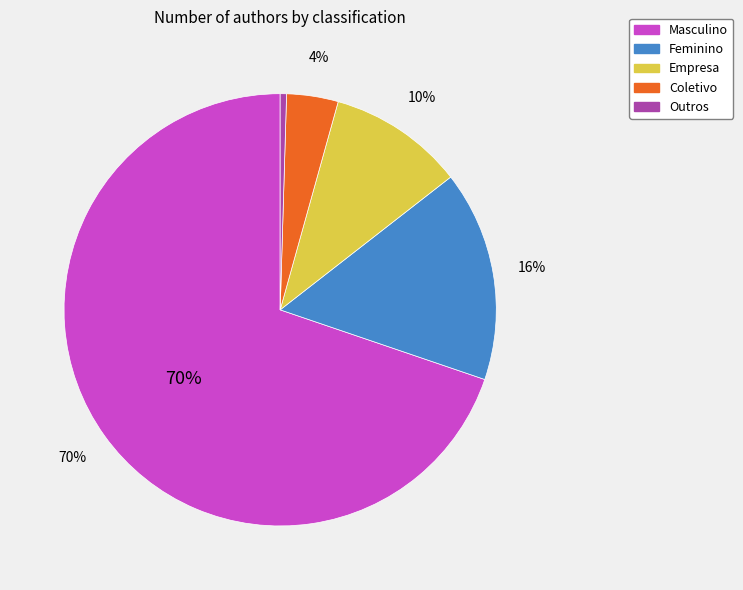

The Masculino slice represents 70% of the pie. True or false?

True